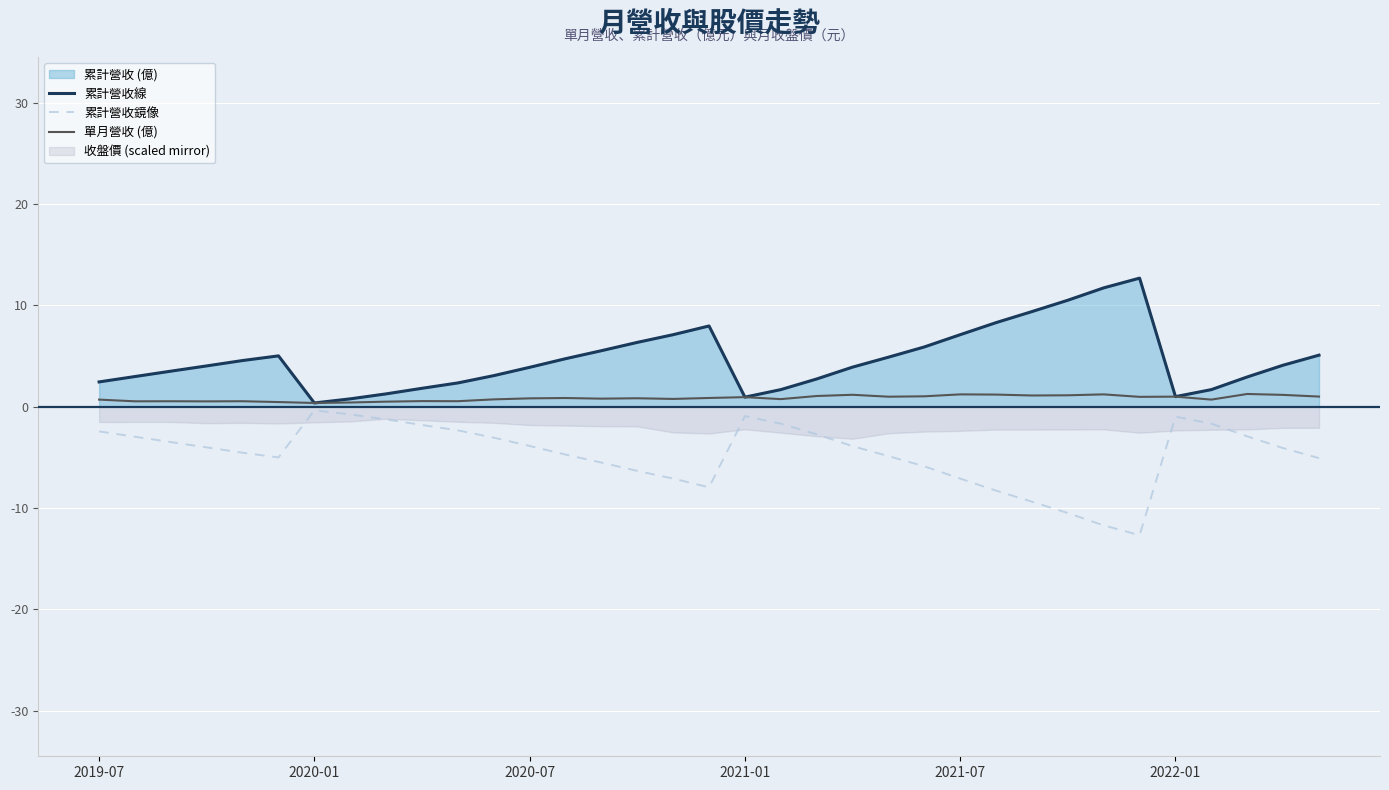

What is the difference between the 累計營收鏡像 values at 29 and 2019-07?

10.2